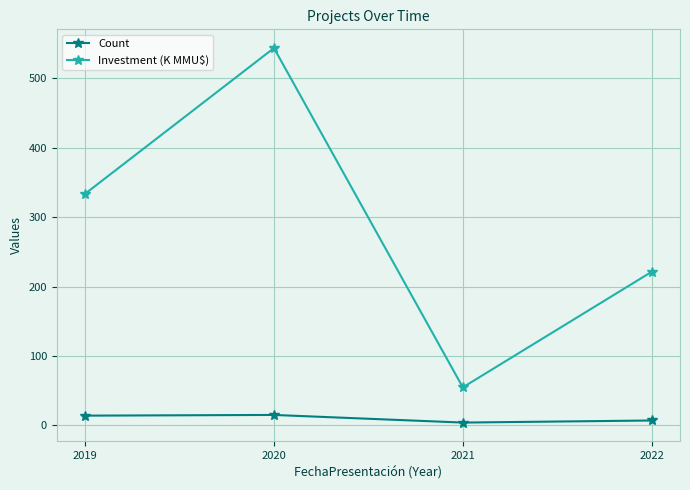

Between 2021 and 2022, which series saw the biggest shift?

Investment (K MMU$)